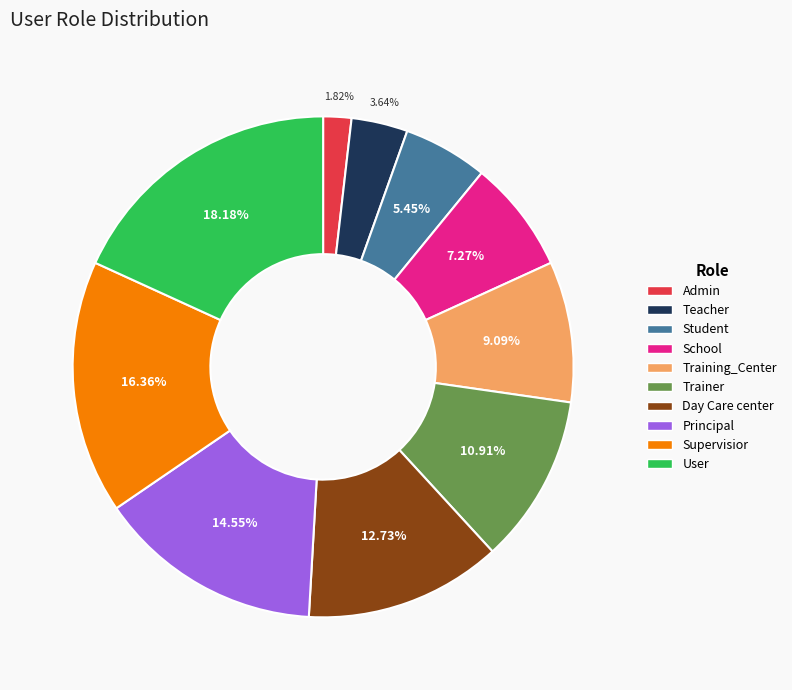

Is there a majority slice in this chart?

No